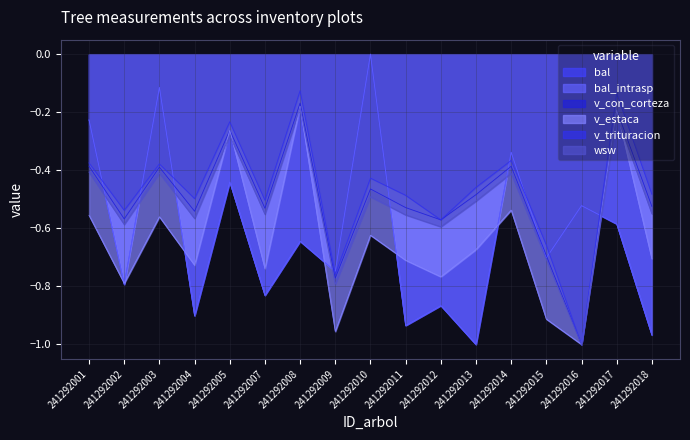

List the labels in order of v_trituracion value, largest first.

241292008, 241292017, 241292005, 241292014, 241292001, 241292003, 241292010, 241292013, 241292018, 241292011, 241292004, 241292007, 241292002, 241292012, 241292015, 241292009, 241292016